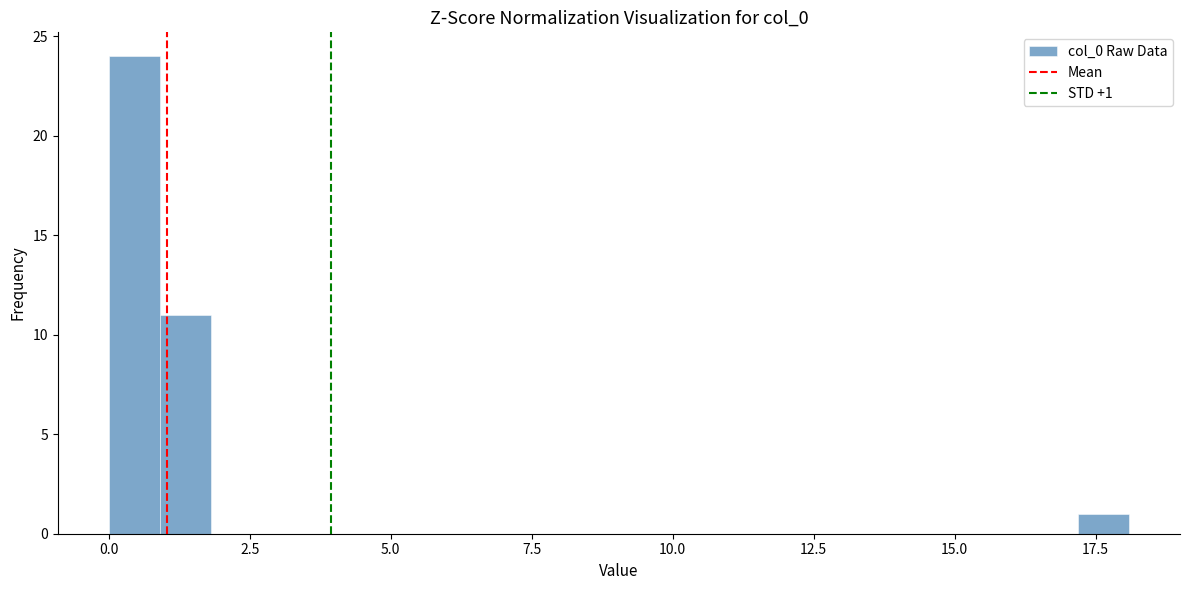

Around what value on the x-axis is the tallest bar? Give the approximate position of its centre, as read against the axis.

0.5